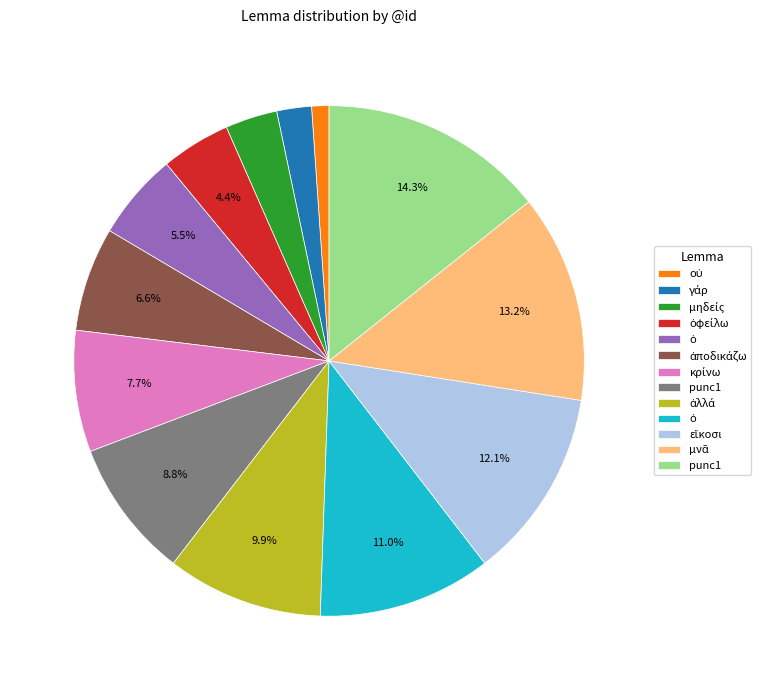

How many slices are in this pie chart?

13